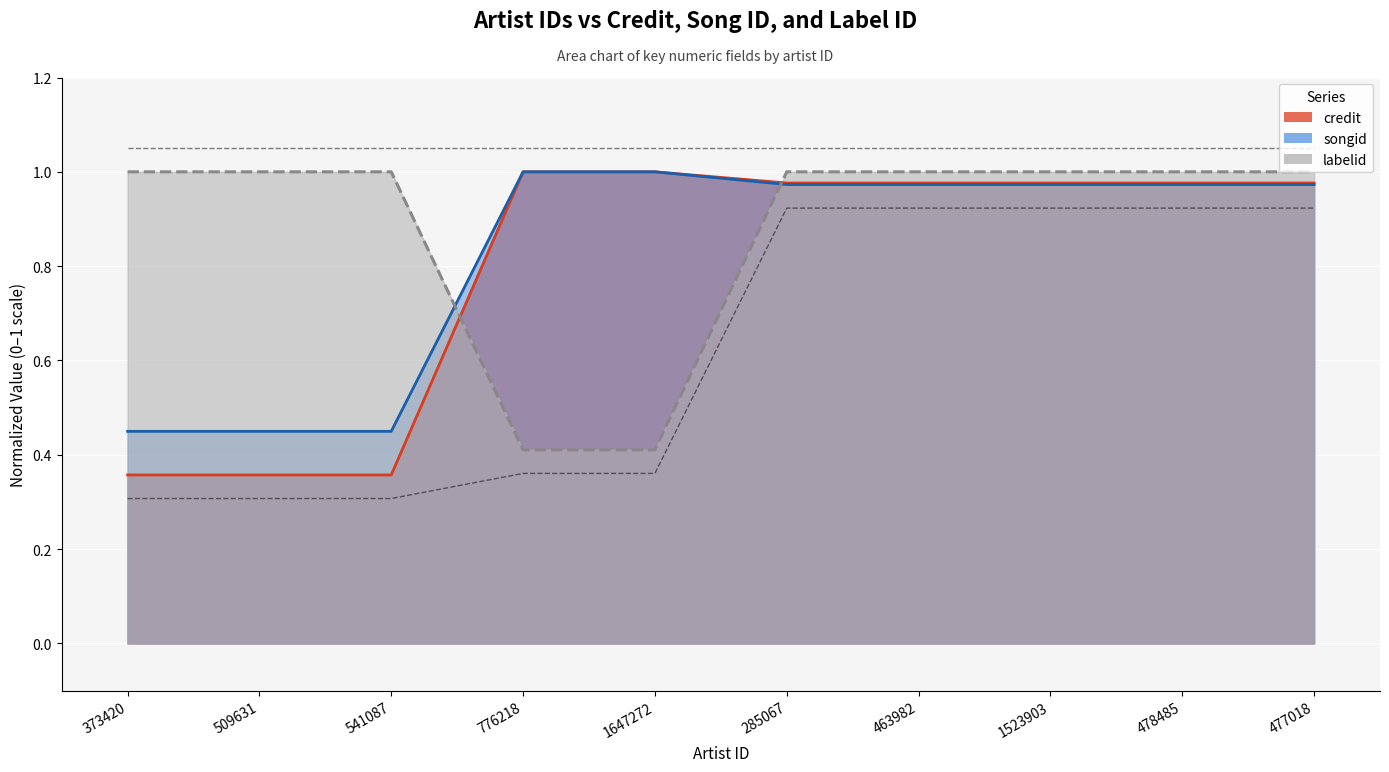

What is the smallest value displayed?

0.4